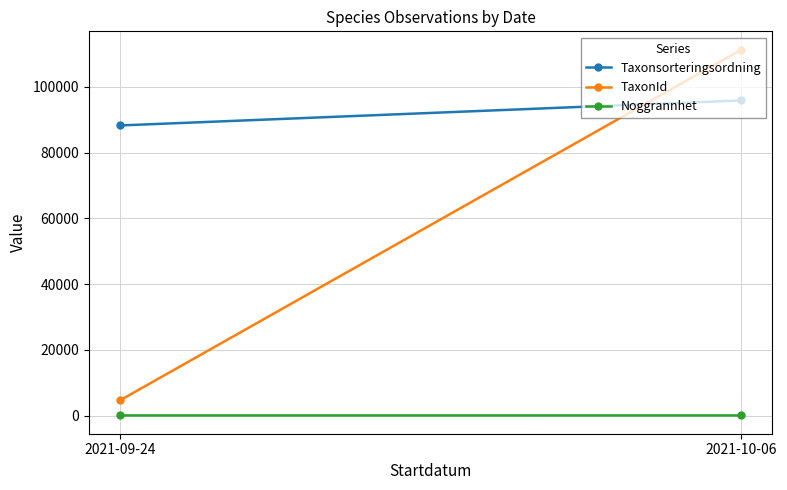

Reading left to right, what are all the values shown in this chart?

Taxonsorteringsordning: 2021-09-24=88257.5	2021-10-06=95874.0
TaxonId: 2021-09-24=4587.0	2021-10-06=111332.2
Noggrannhet: 2021-09-24=25.0	2021-10-06=22.5